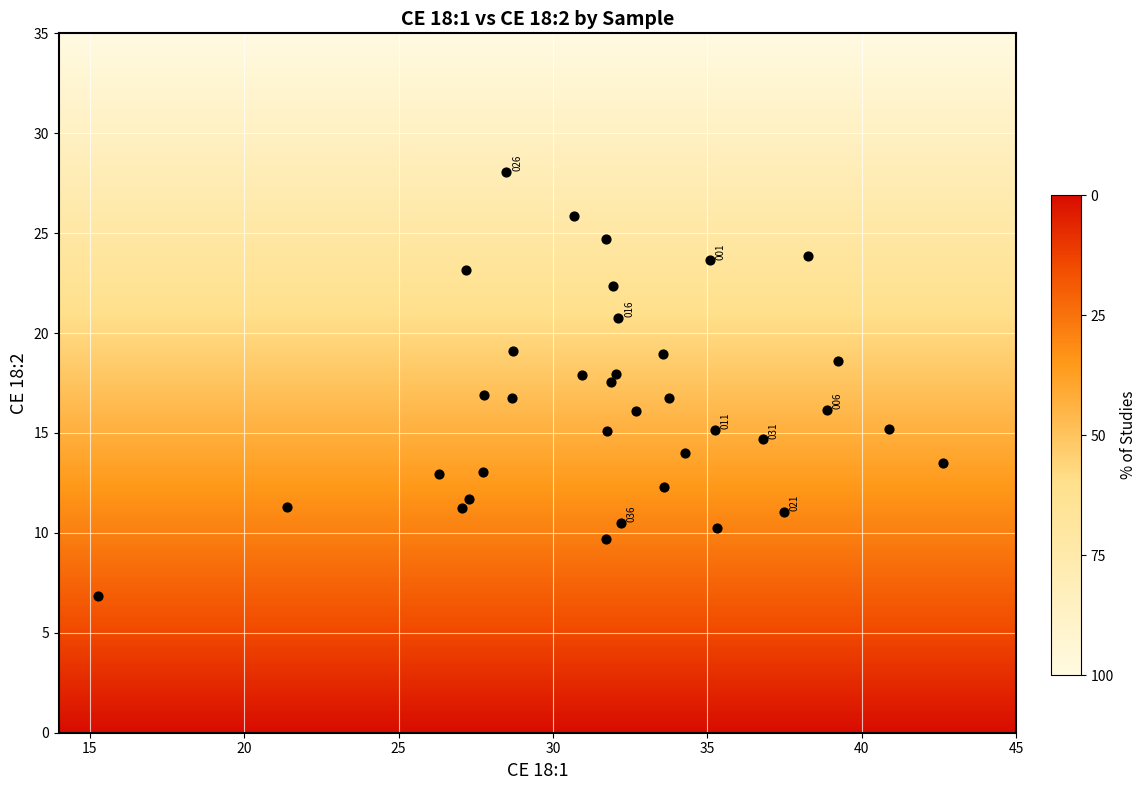

What is the range of Y values (max minus min)?

21.2